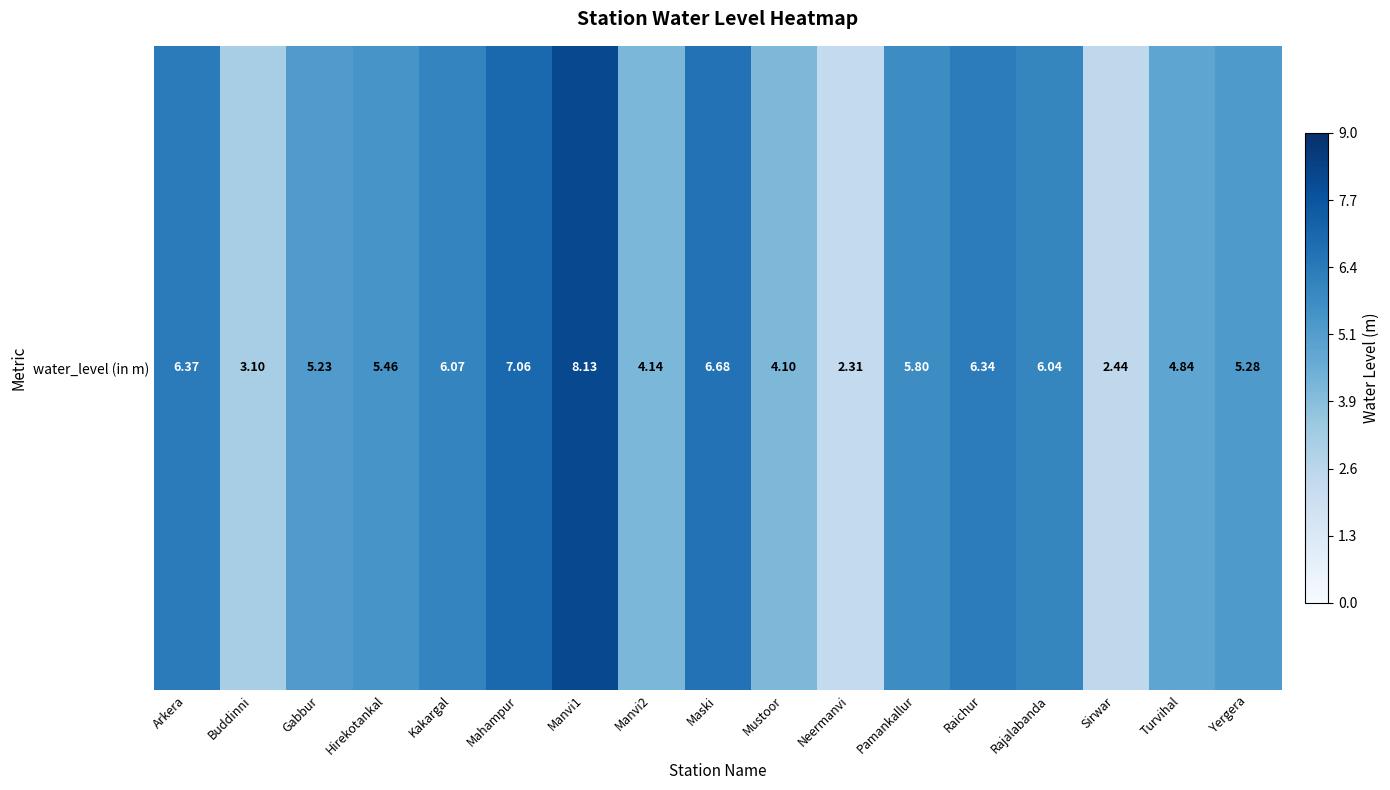

What is the sum of all values?

89.4